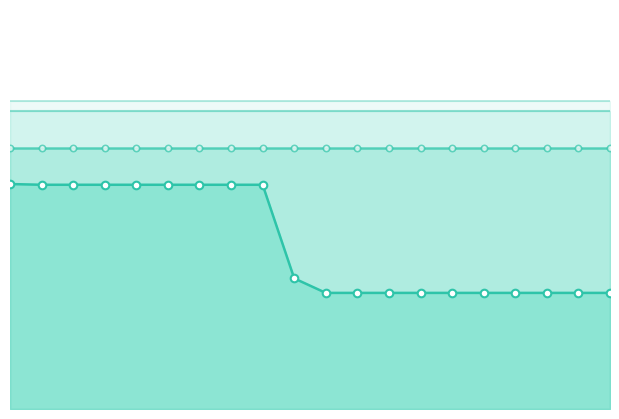

Is the value of 3M at 2005-02-04 greater than the value of 1W at 2005-02-25?

Yes